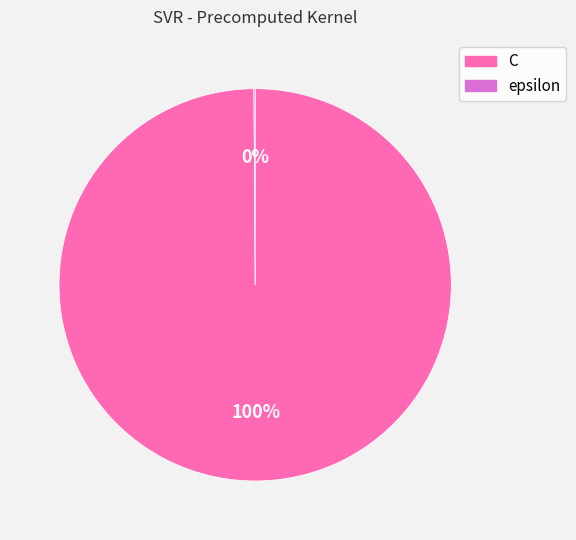

Which slice is the largest?

C